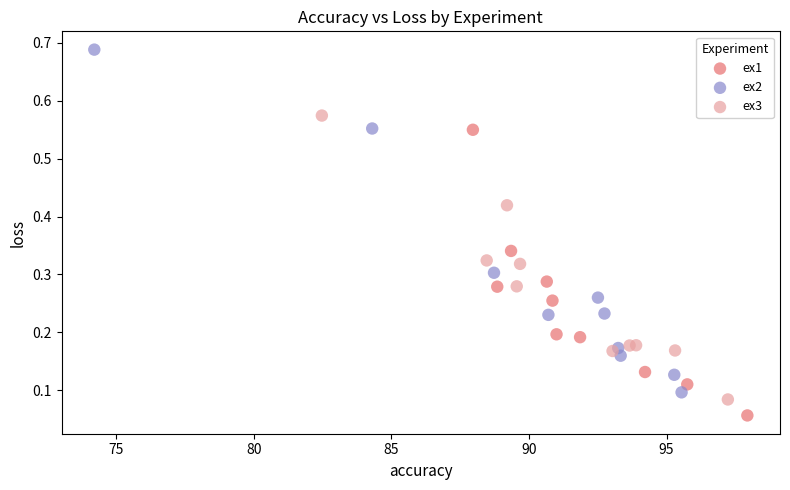

Which series reaches the maximum Y coordinate?

ex2